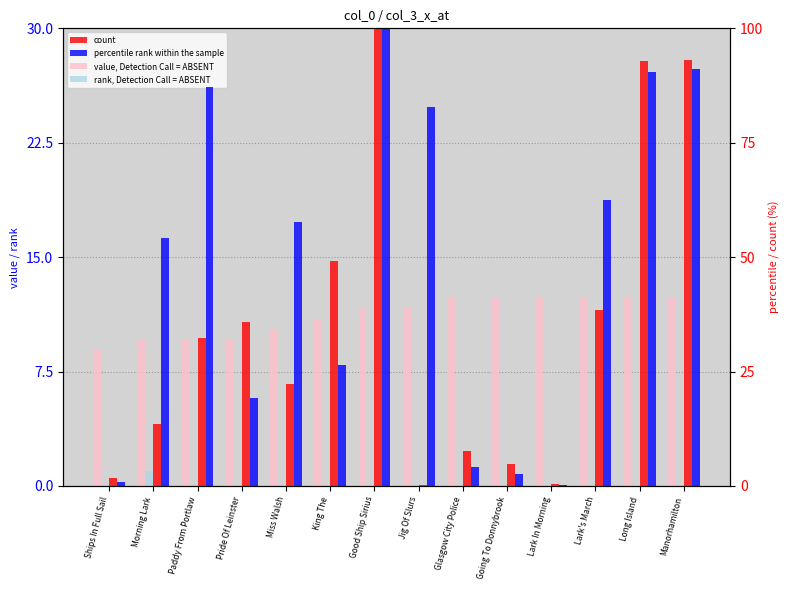

Reading left to right, what are all the values shown in this chart?

value, Detection Call = ABSENT: 8.9	9.6	9.6	9.6	10.3	11.0	11.6	11.6	12.3	12.3	12.3	12.3	12.3	12.3
rank, Detection Call = ABSENT: 0.0	1.0	0.0	0.0	0.0	0.0	0.0	0.0	0.0	0.0	0.0	0.0	0.0	0.0
count: 1.7	13.5	32.2	35.7	22.2	49.2	100.0	0.2	7.7	4.8	0.4	38.4	92.8	93.2
percentile rank within the sample: 0.9	54.3	87.3	19.2	57.8	26.4	100.0	82.8	4.1	2.6	0.2	62.5	90.5	91.1